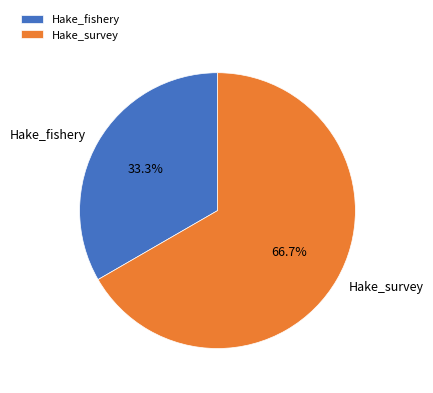

Does Hake_fishery account for over 50% of the chart?

No